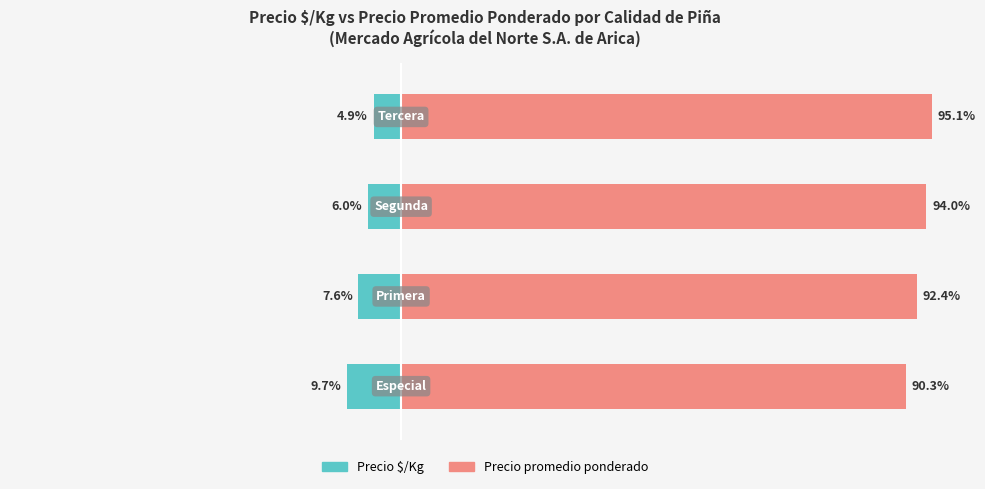

What is the difference between the maximum and minimum values in the Precio $/Kg series?

4.8